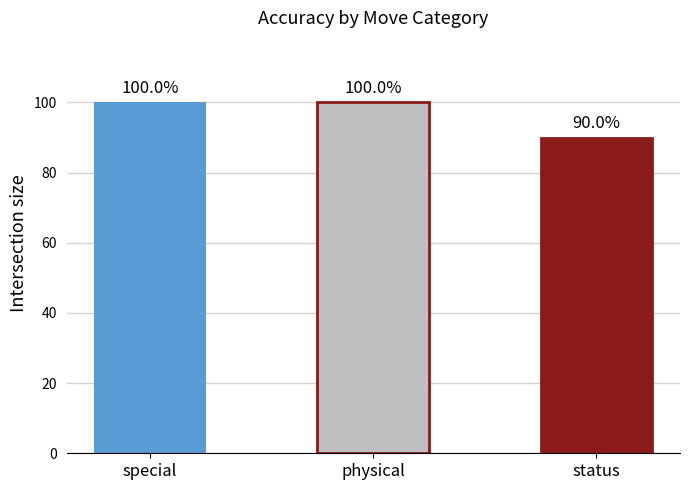

What is the approximate value at physical, to the nearest 10?

100